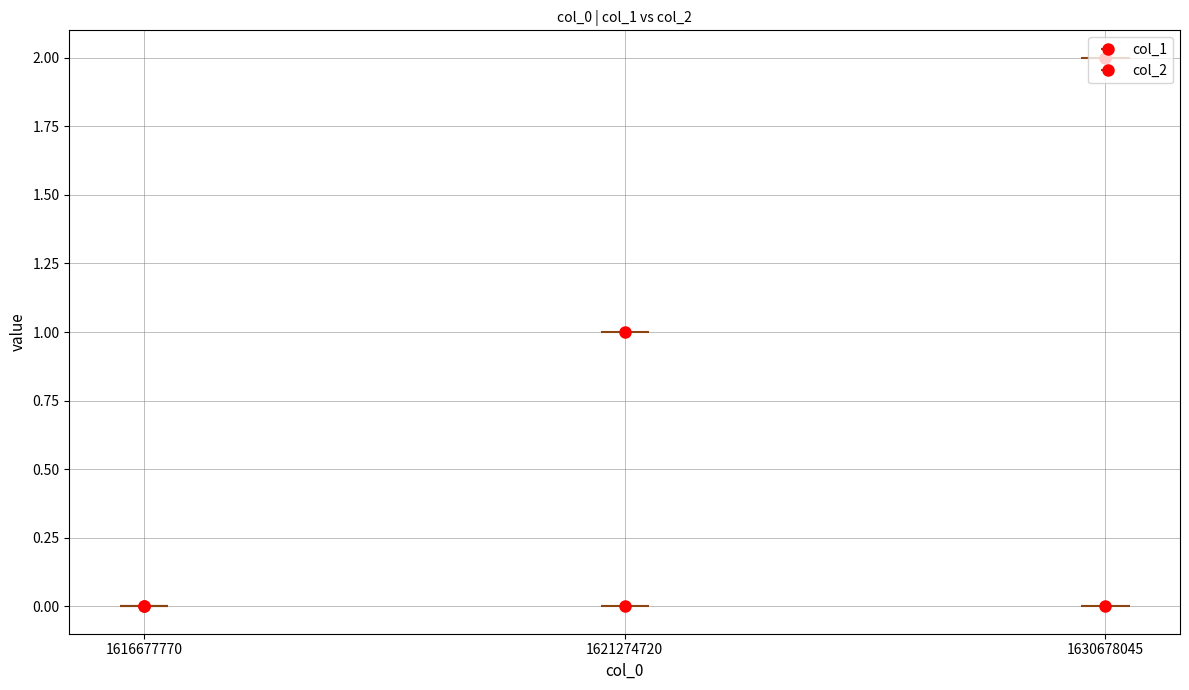

Rank the categories by value from highest to lowest.

1630678045, 1621274720, 1616677770